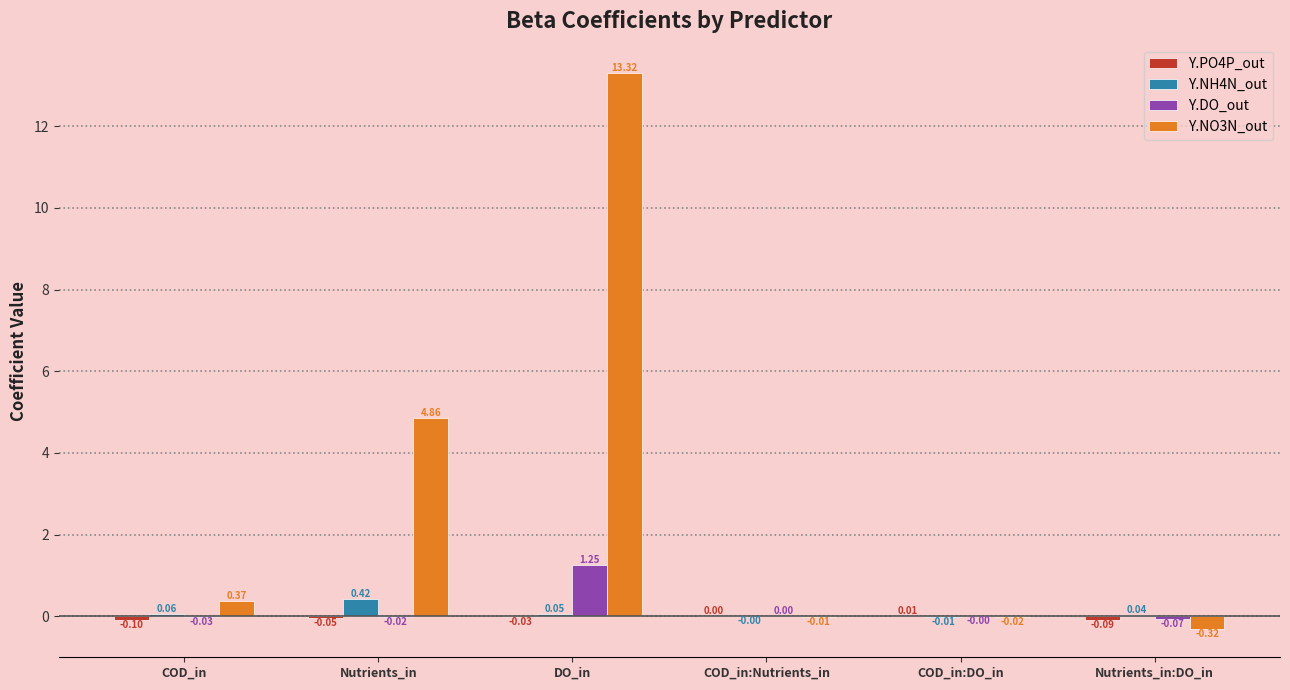

Count the number of categories in the chart.

6